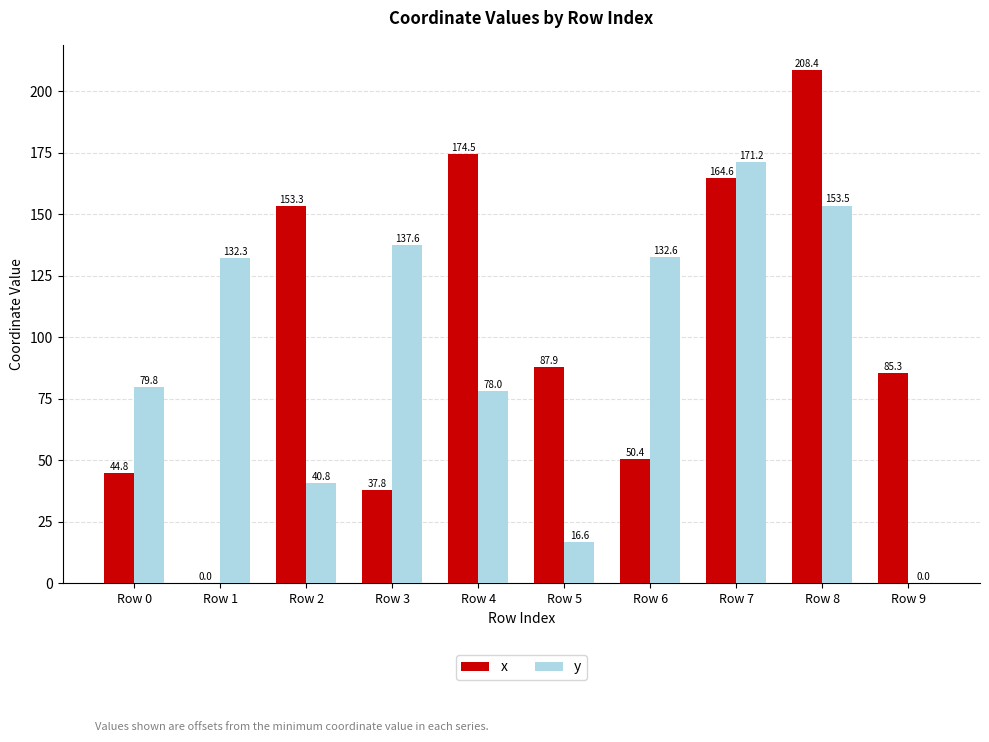

Reading left to right, what are all the values shown in this chart?

x: Row 0=44.8	Row 1=0.0	Row 2=153.3	Row 3=37.8	Row 4=174.5	Row 5=87.9	Row 6=50.4	Row 7=164.6	Row 8=208.4	Row 9=85.3
y: Row 0=79.8	Row 1=132.3	Row 2=40.8	Row 3=137.6	Row 4=78.0	Row 5=16.6	Row 6=132.6	Row 7=171.2	Row 8=153.5	Row 9=0.0